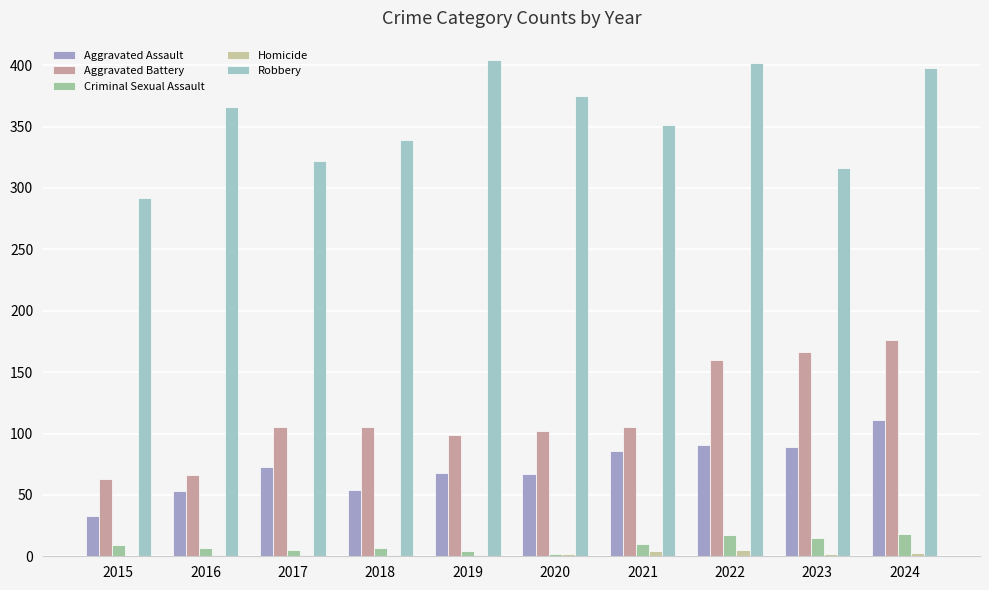

Between 2020 and 2022, which series saw the biggest shift?

Aggravated Battery